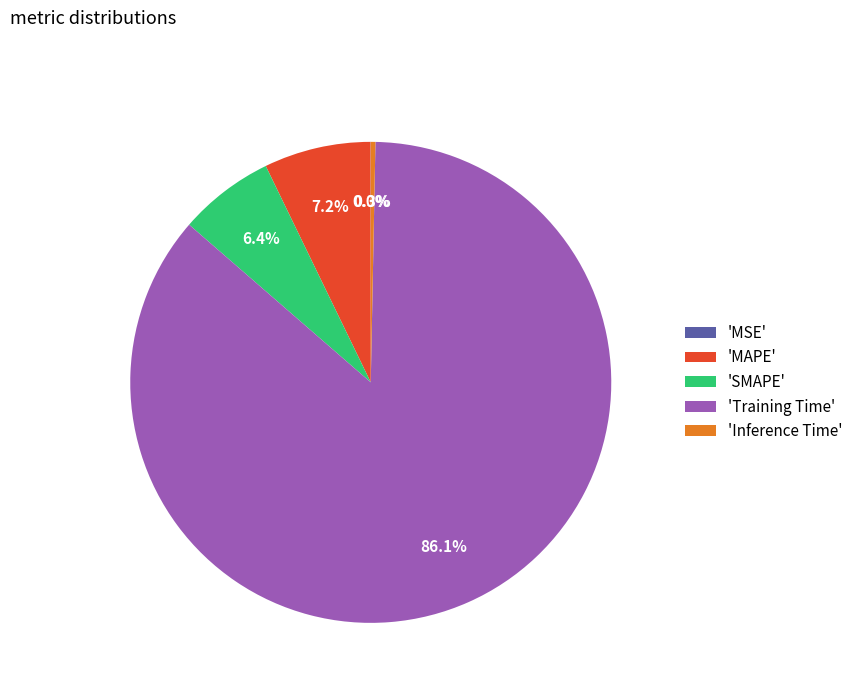

What percentage do 'Inference Time' and 'MAPE' together represent?

7.5%